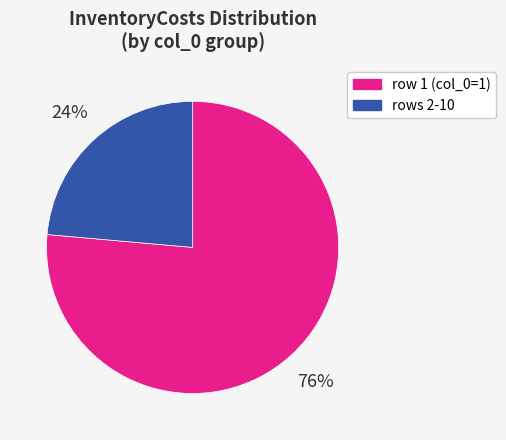

Is there a majority slice in this chart?

Yes